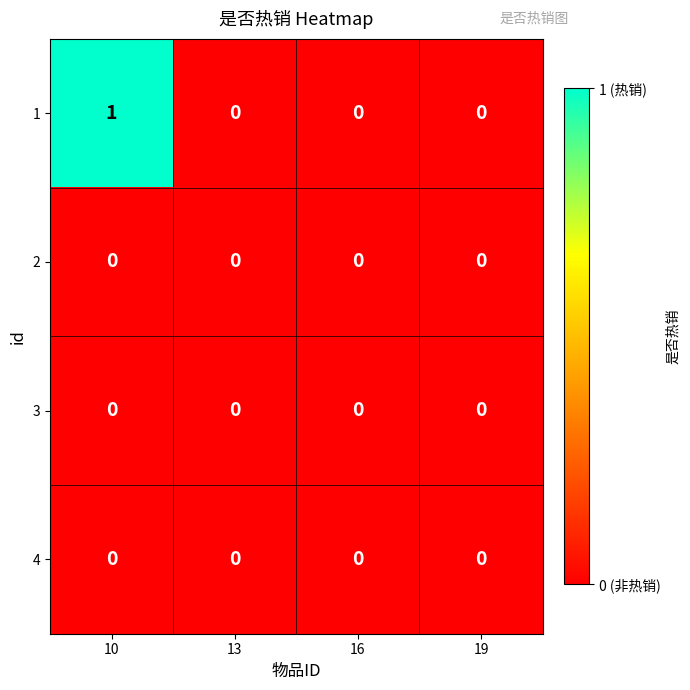

At which category is the sum across all series the highest?

10